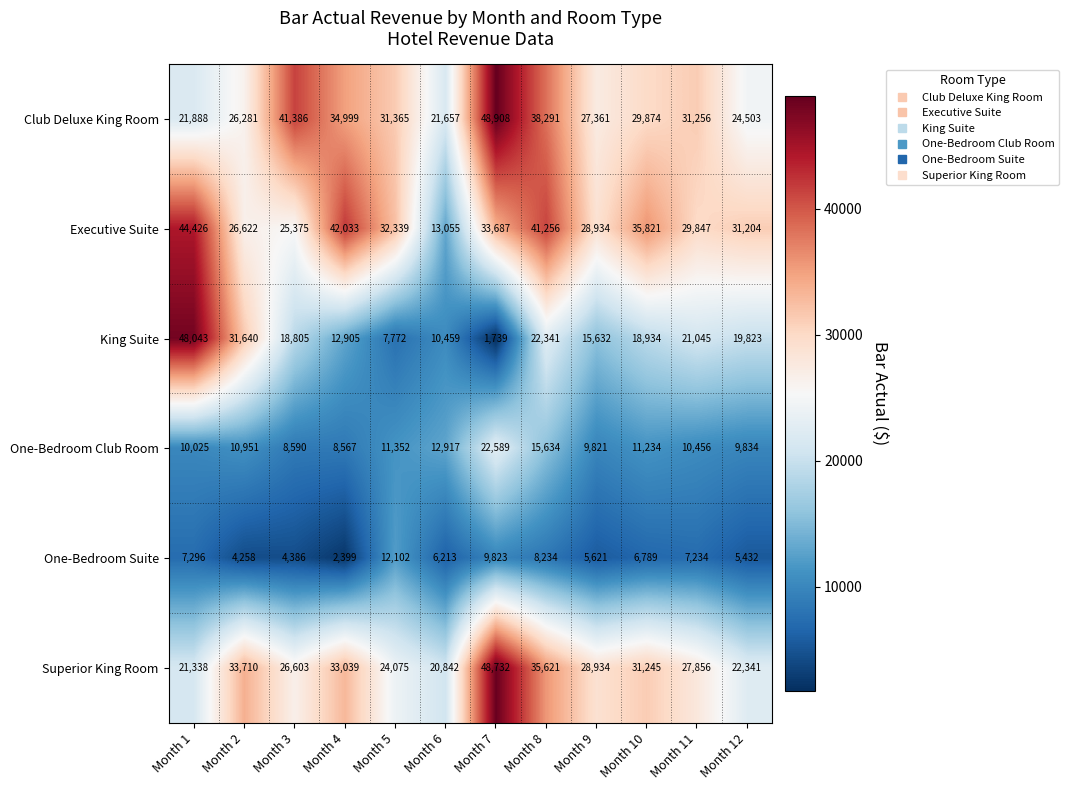

What is the minimum value for One-Bedroom Club Room?

8567